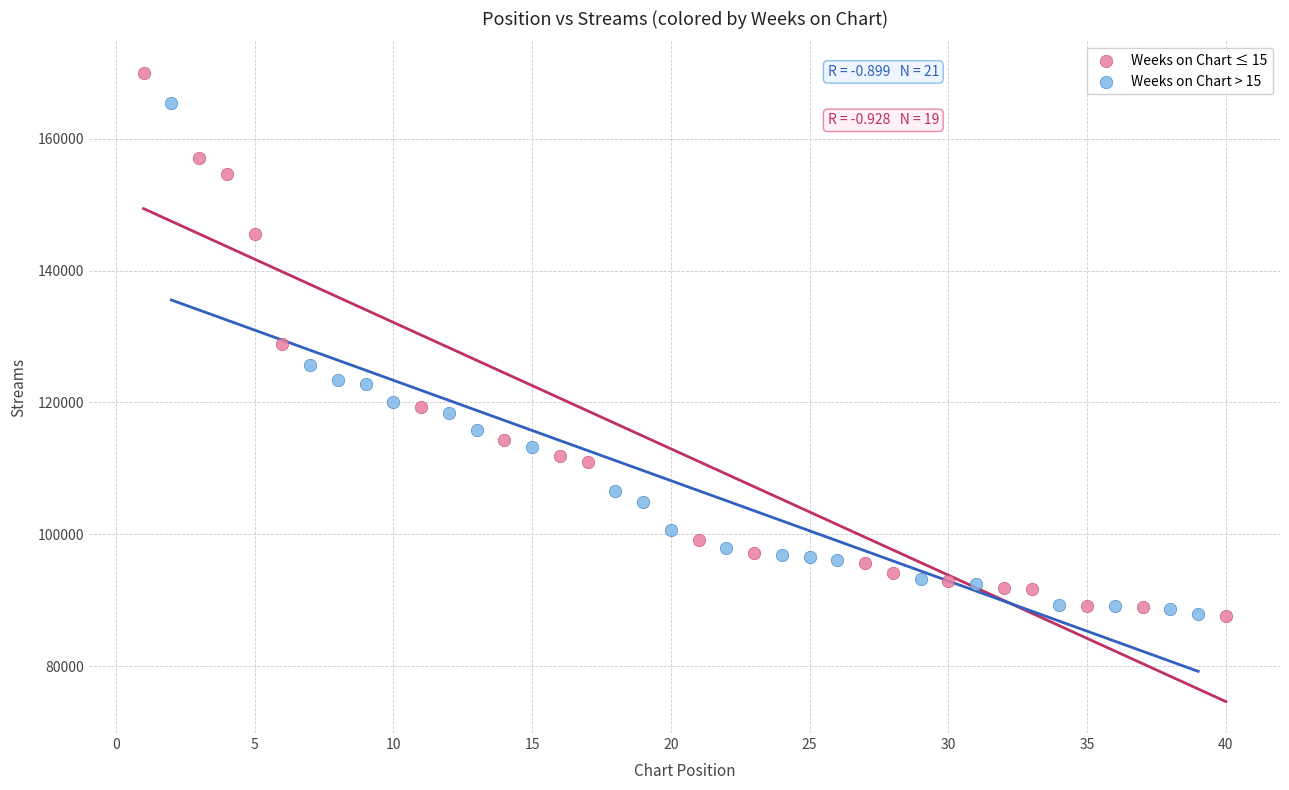

Which series has the widest spread of Y values?

Weeks on Chart ≤ 15